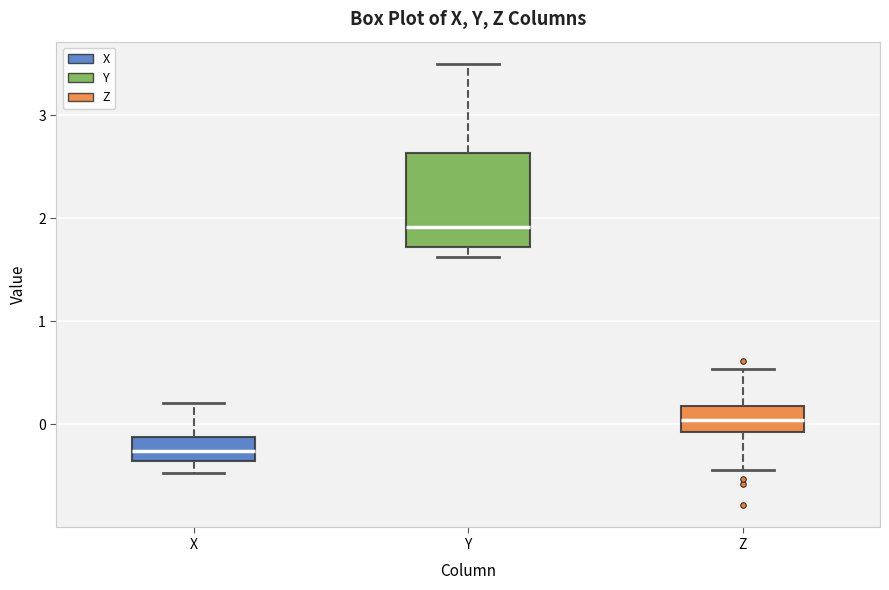

Reading left to right, read every box against the y-axis: the position of its median line, the range the box covers, and the ends of its whiskers. The values are not printed on the chart, so give them approximately, as read against the axis.

X: median -0.3, box -0.4 to -0.1, whiskers -0.5 to 0.2
Y: median 1.9, box 1.7 to 2.6, whiskers 1.6 to 3.5
Z: median 0.0, box -0.1 to 0.2, whiskers -0.4 to 0.5